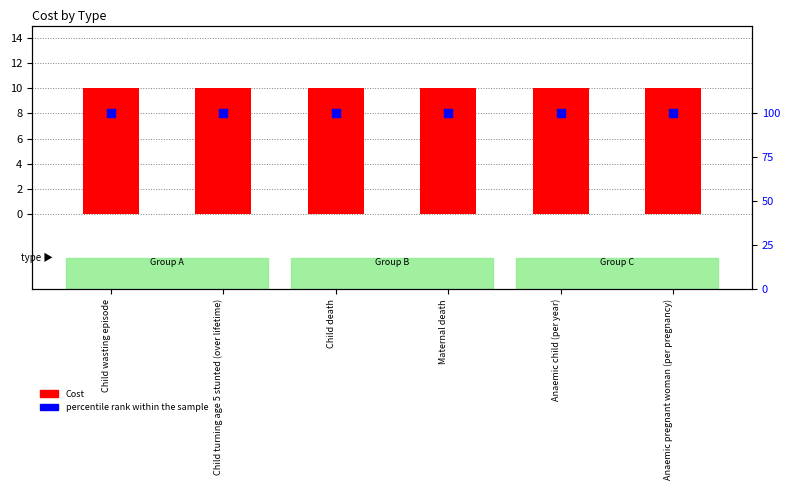

Which series has the largest total across all categories?

percentile rank within the sample